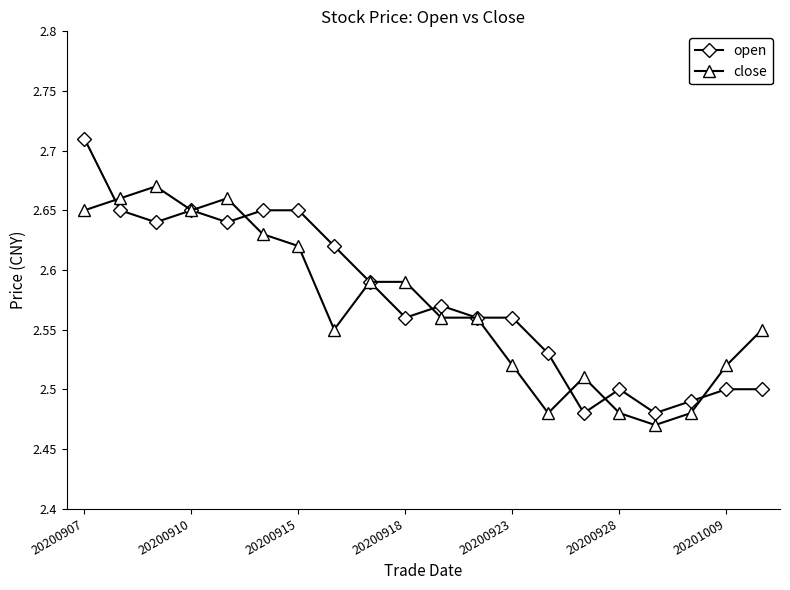

Which series has the widest spread of values?

open